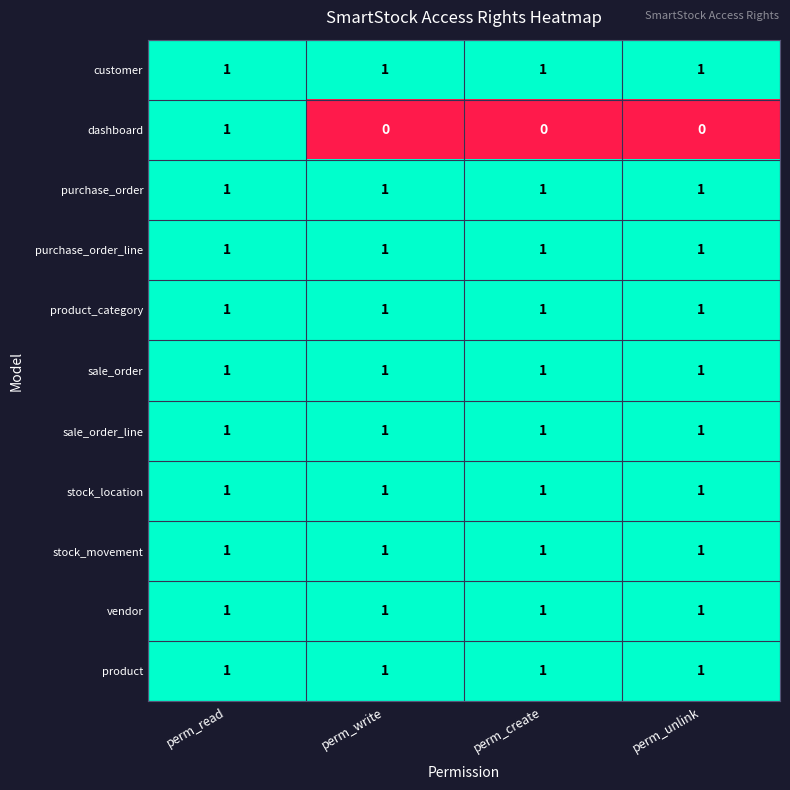

The purchase_order series shows 0 at perm_unlink. True or false?

False